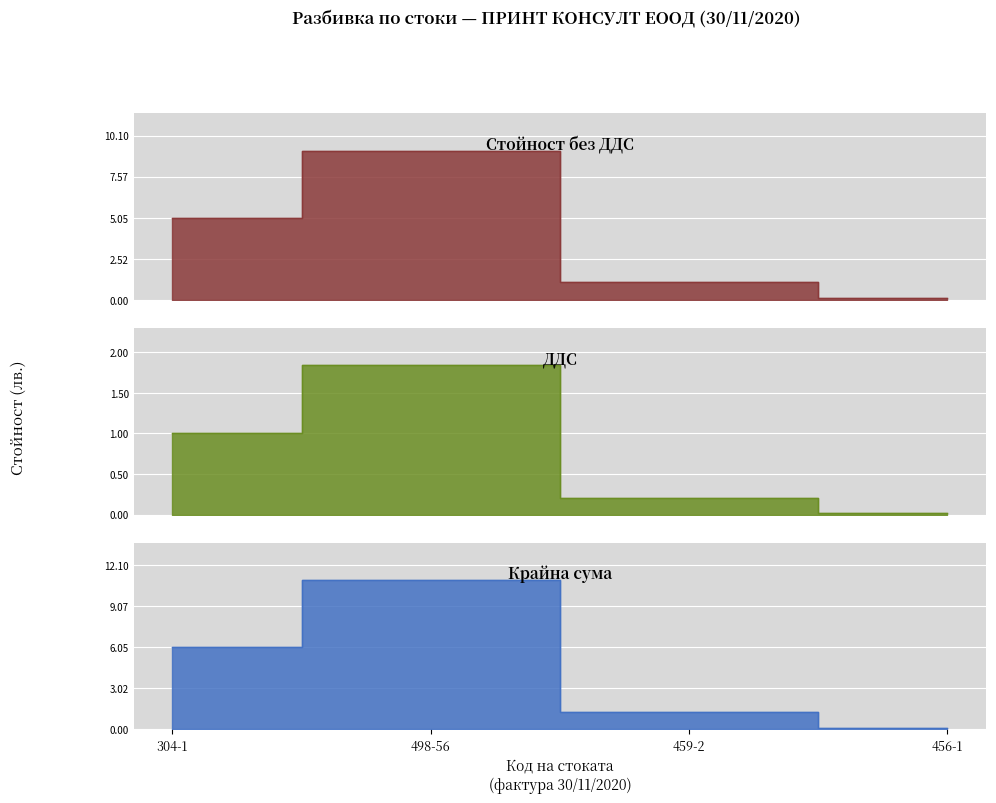

What is the difference between the second highest and minimum values in the Стойност без ДДС series?

5.0